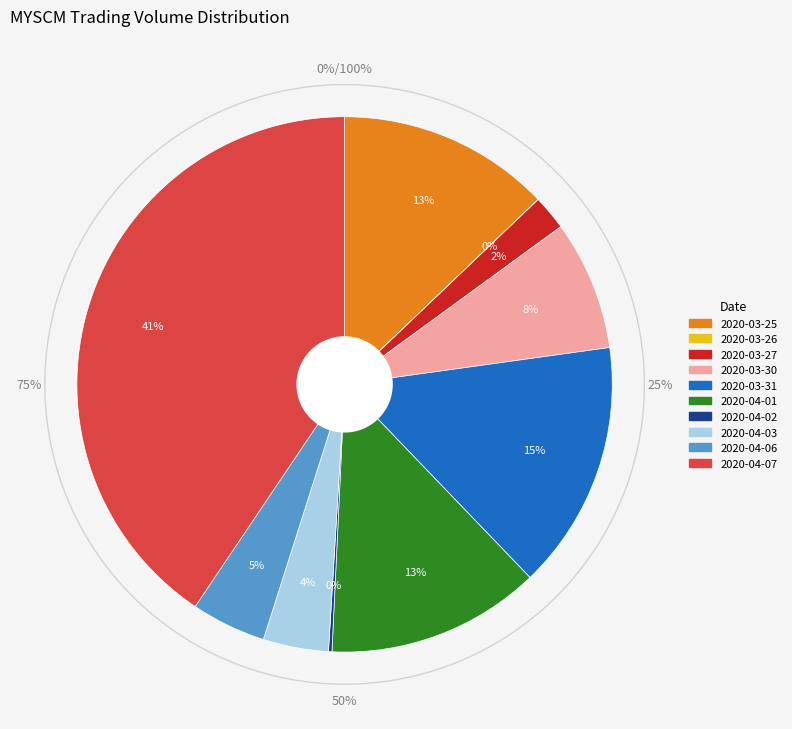

Between 2020-04-06 and 2020-04-03, which is larger?

2020-04-06